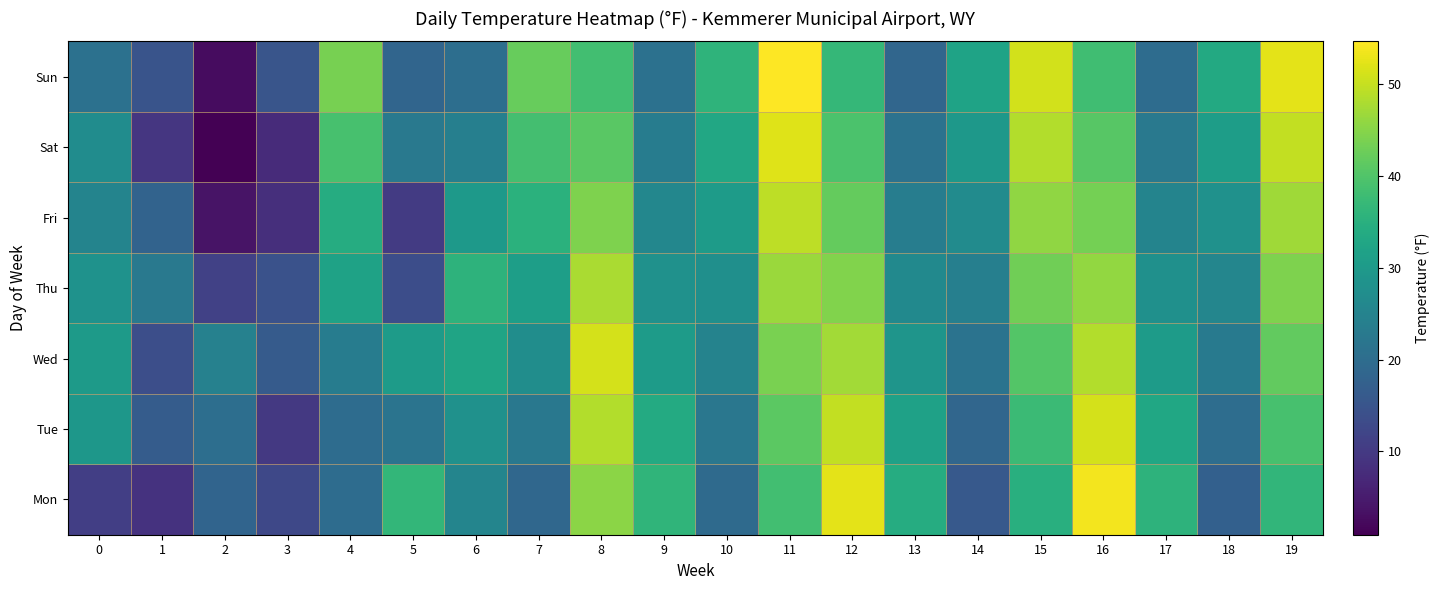

Which series has the widest spread of values?

row_6